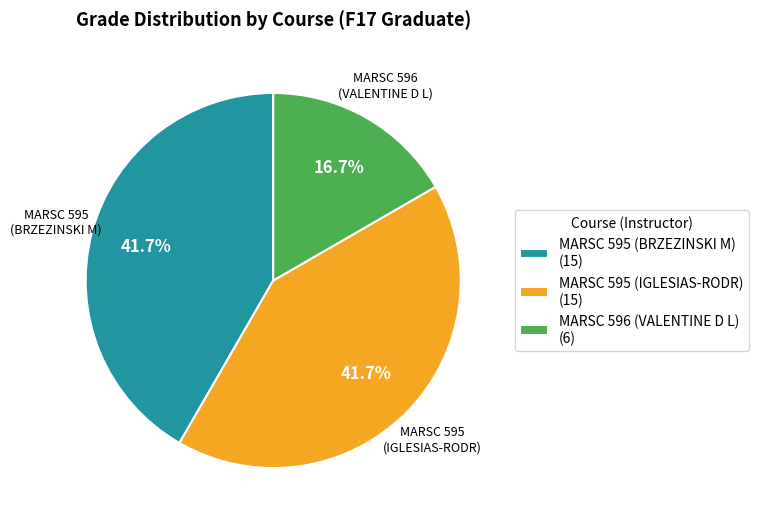

Which has a higher value, MARSC 596 (VALENTINE D L) (6) or MARSC 595 (IGLESIAS-RODR) (15)?

MARSC 595 (IGLESIAS-RODR) (15)